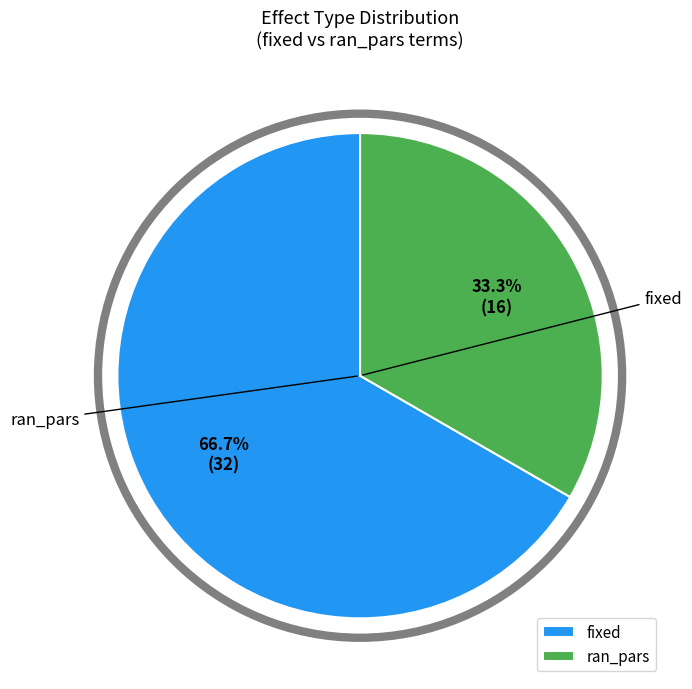

Between ran_pars and fixed, which is larger?

fixed